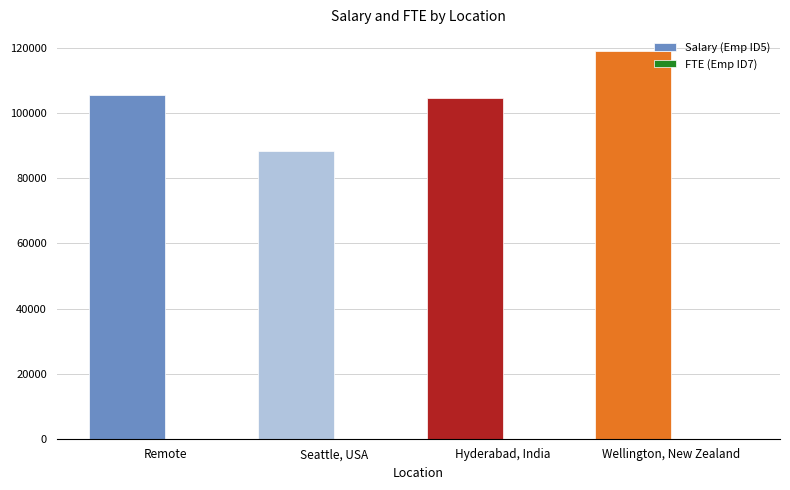

What is the sum of all Salary (Emp ID5) values?

417608.3